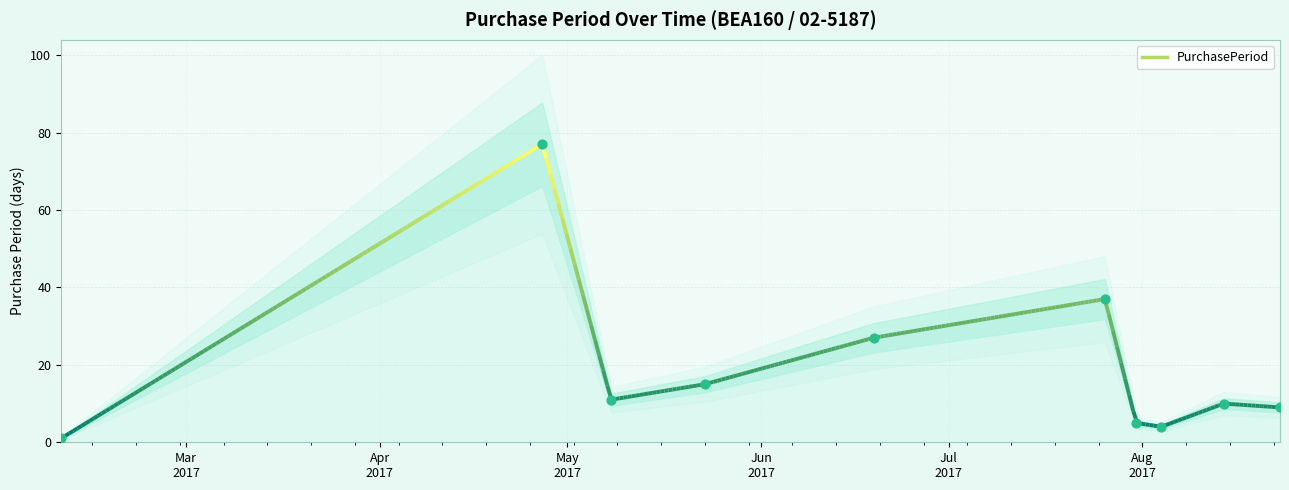

What is the change in value from 2017-04-27 to 2017-07-31?

-72